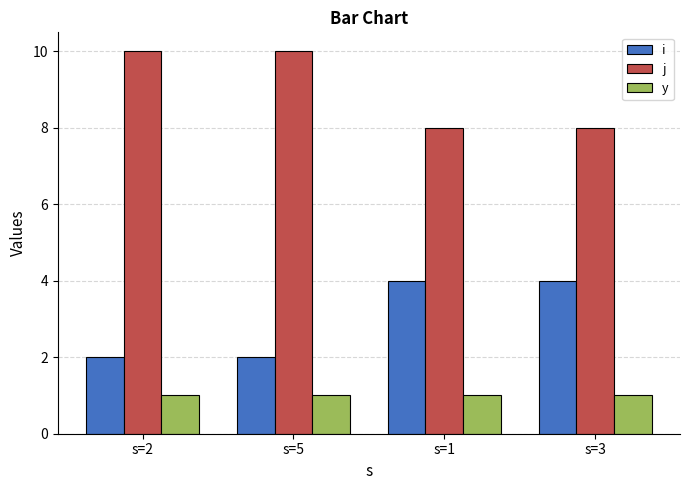

Reading left to right, transcribe all the data shown in this chart.

i: 2	2	4	4
j: 10	10	8	8
y: 1	1	1	1